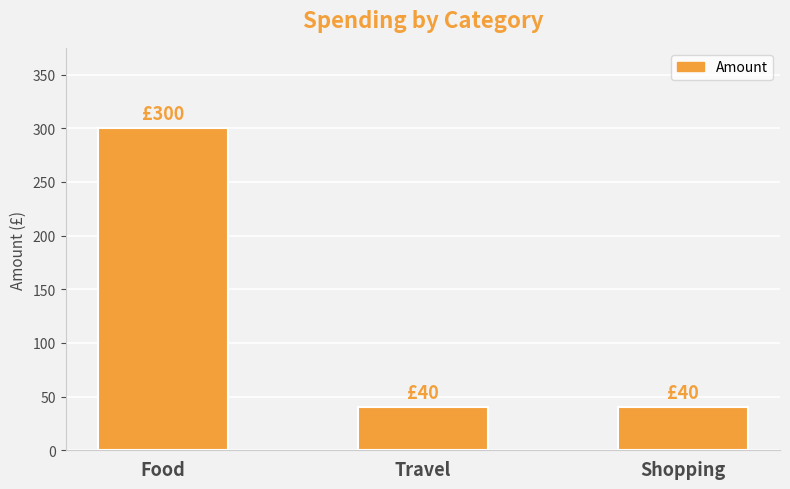

What is the label of the 2nd bar from the right?

Travel